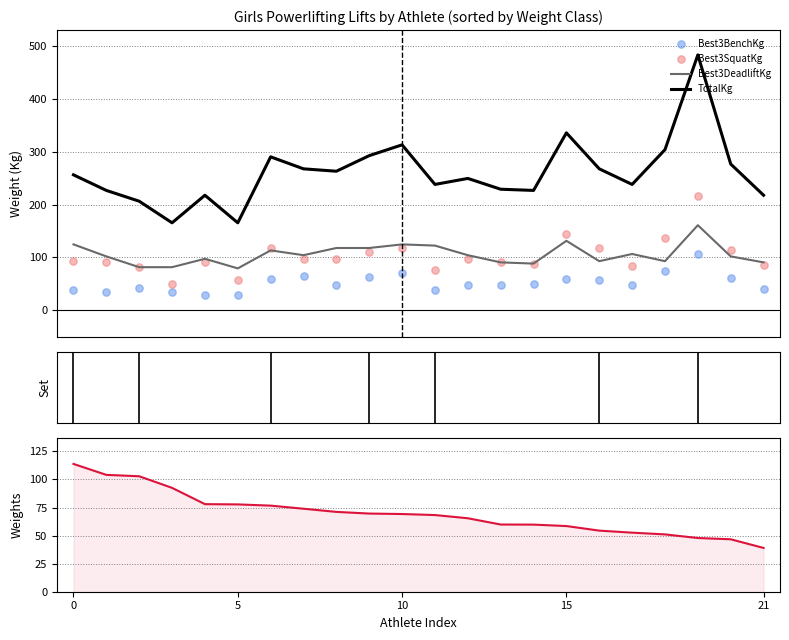

What is the minimum value for TotalKg?

165.6